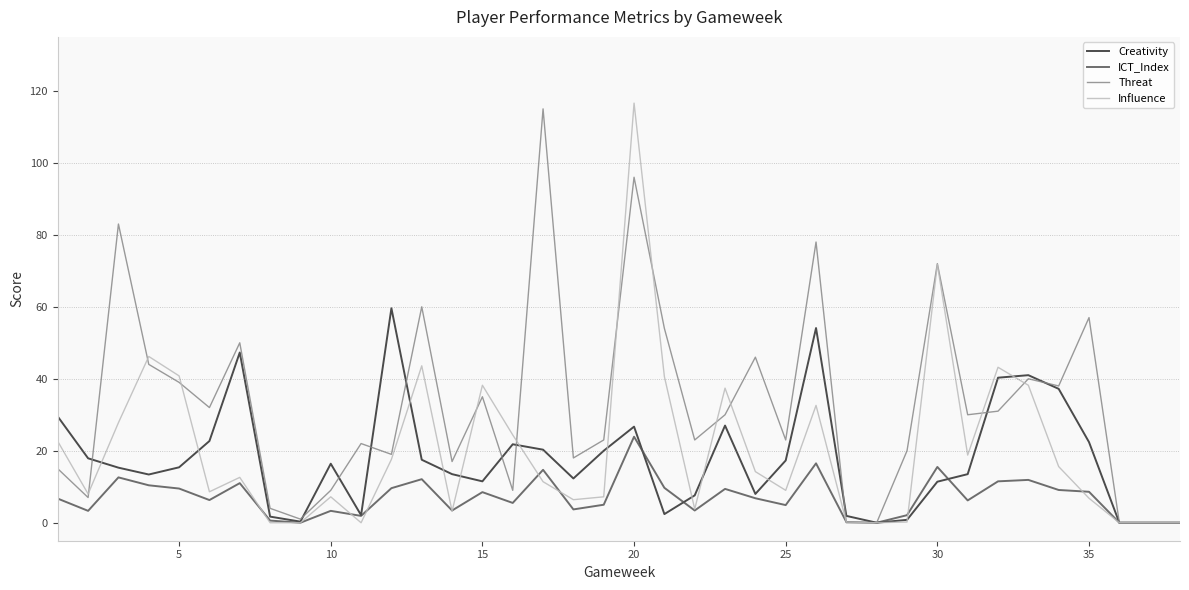

Which series has the largest total across all categories?

Threat